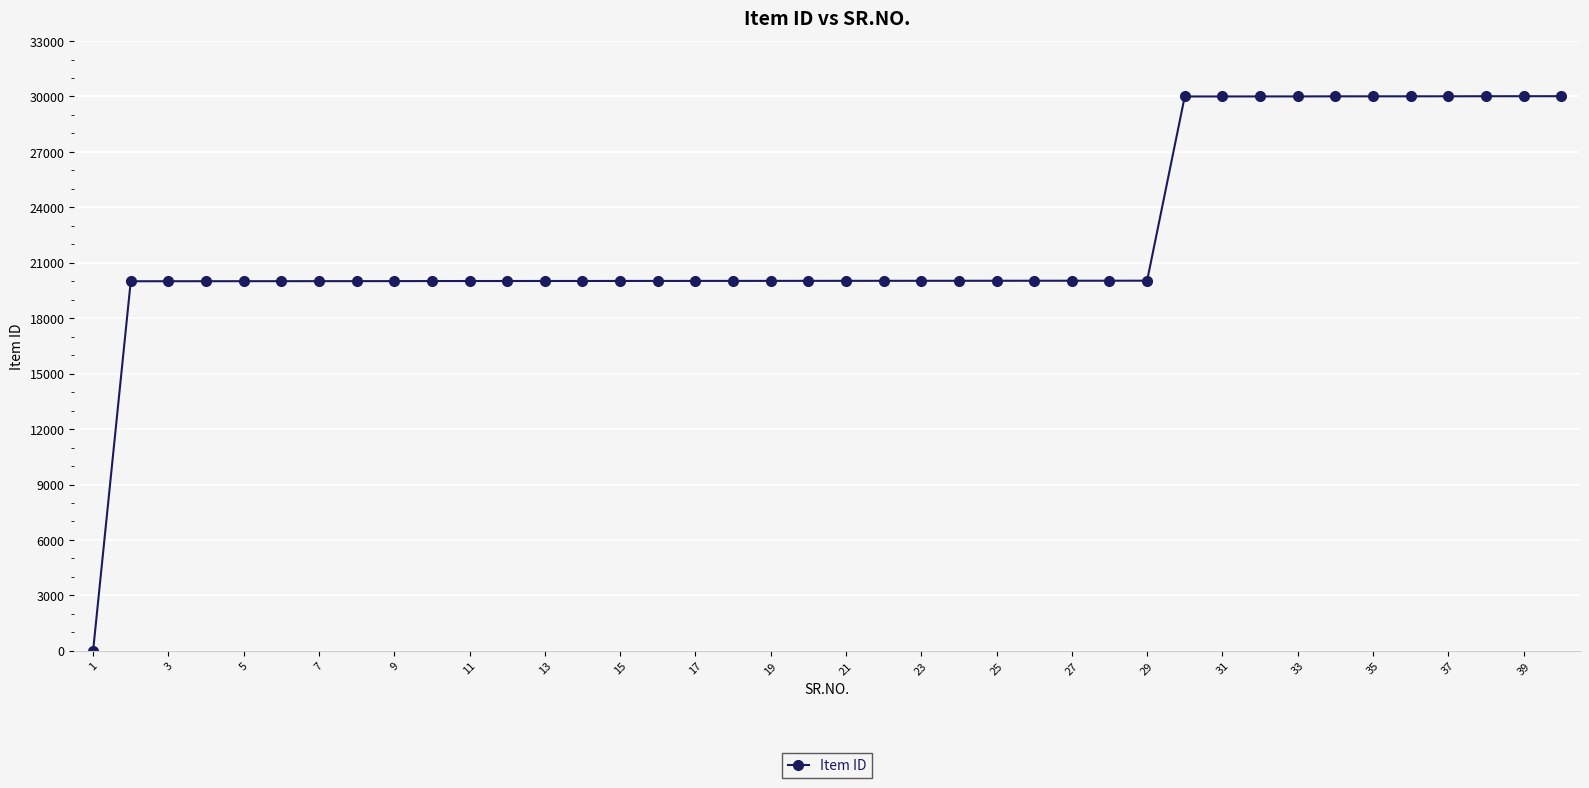

What is the difference between the second highest and second lowest values?

10014